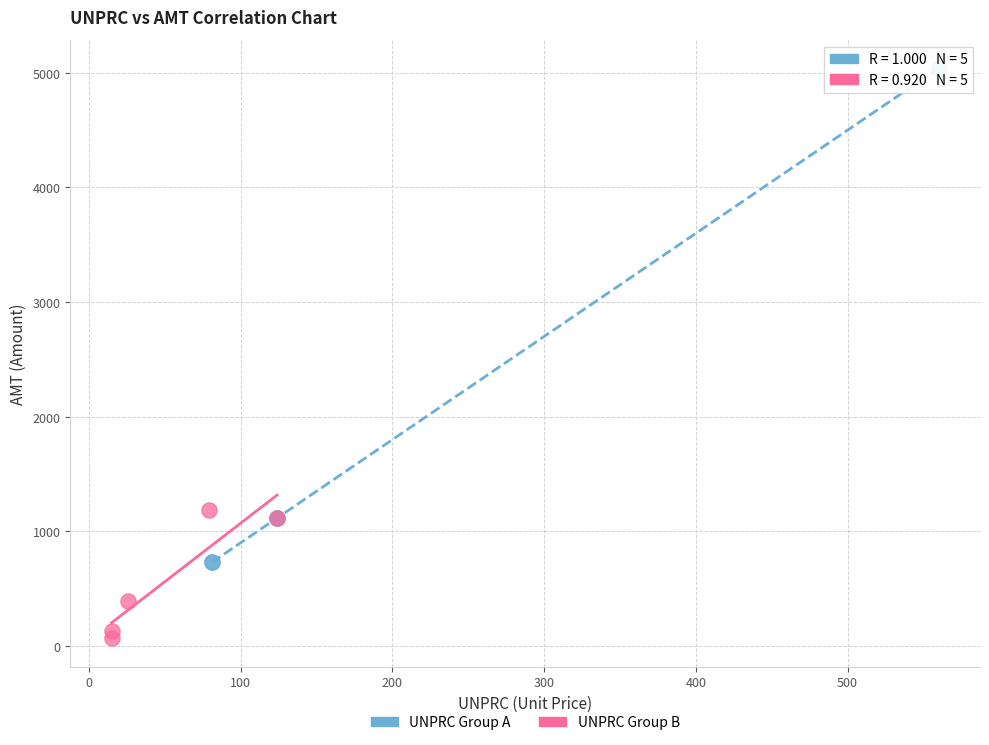

Which series has the largest Y range (max minus min)?

UNPRC Group A